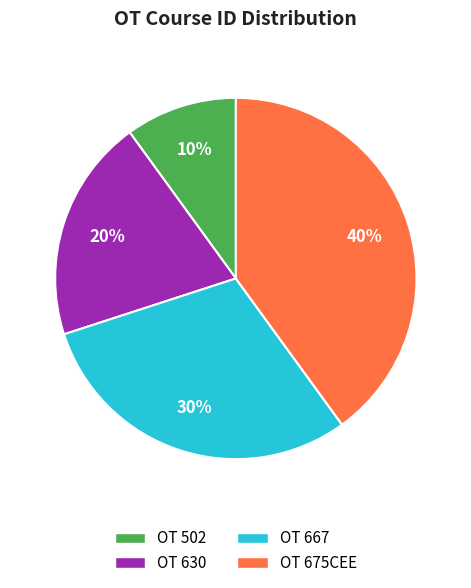

The OT 502 slice represents 10% of the pie. True or false?

True